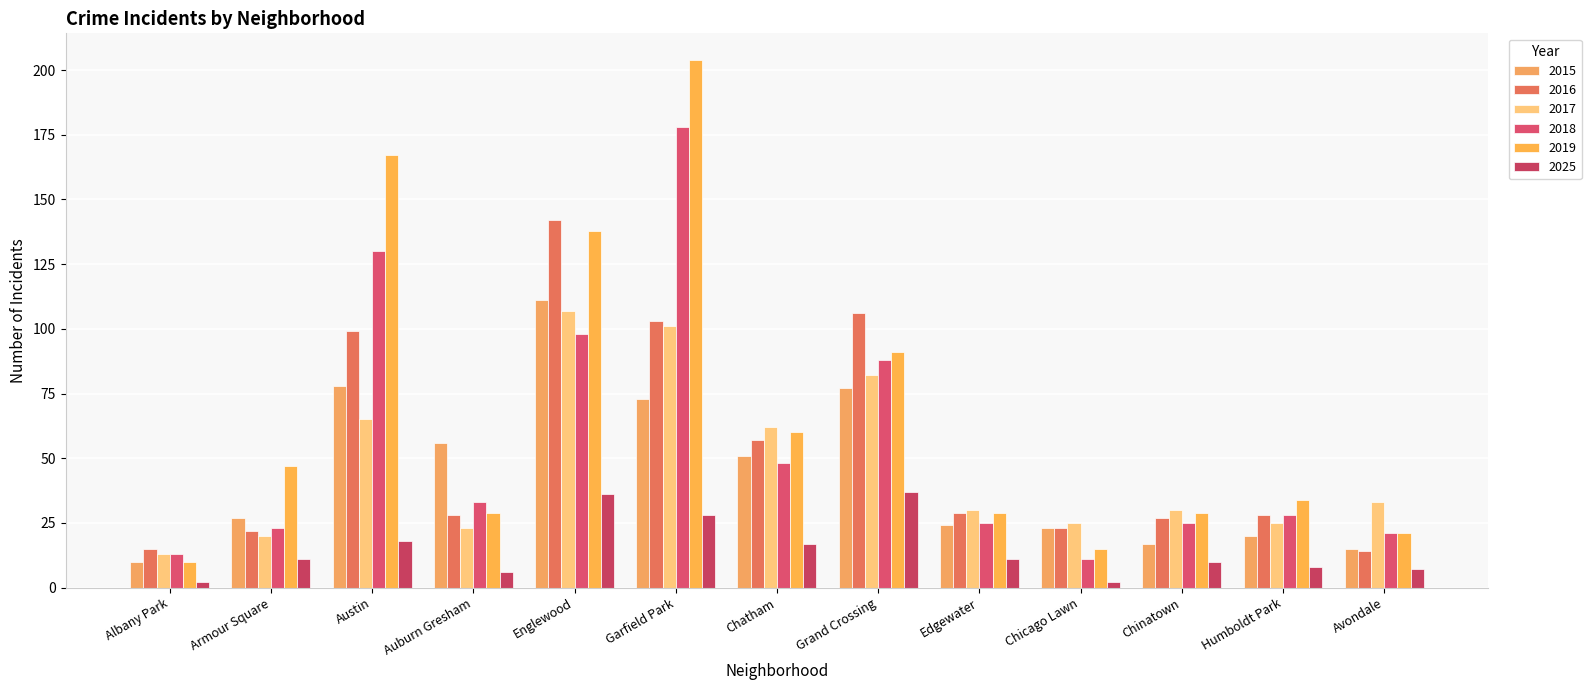

What position from the left is Chicago Lawn?

10